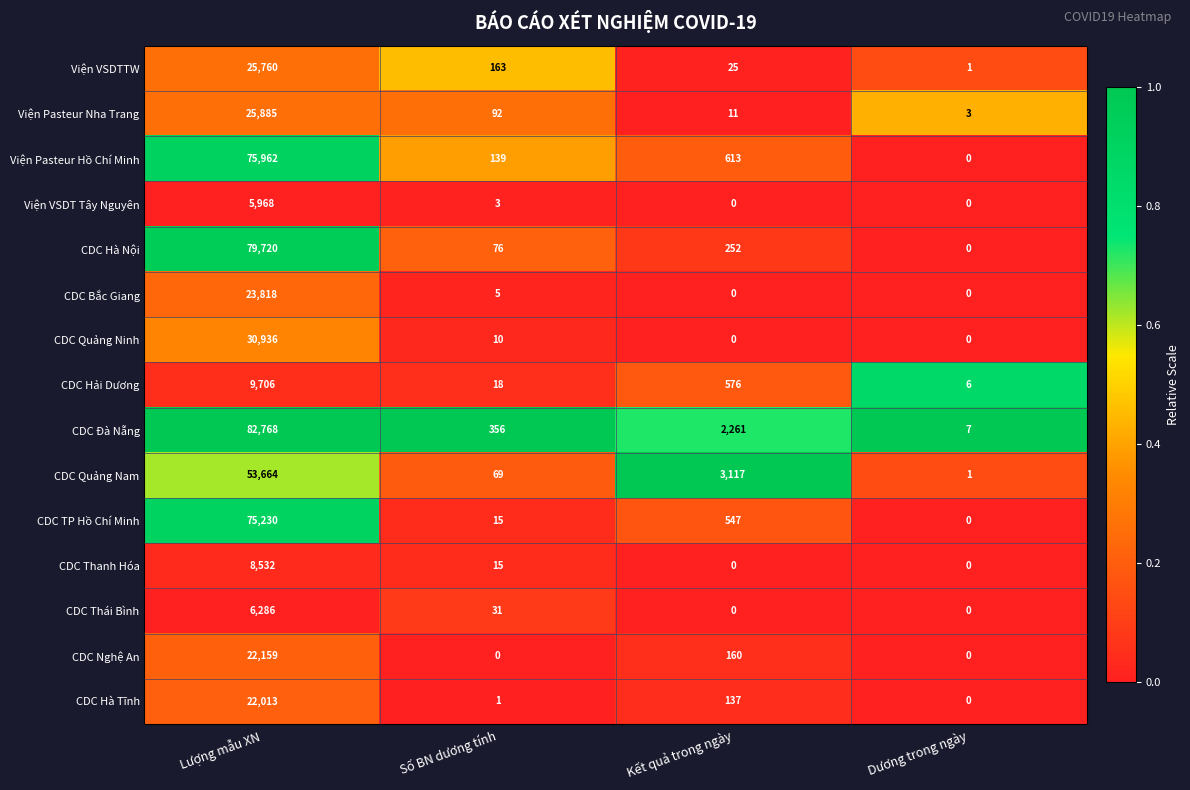

At which category is the sum across all series the highest?

Lượng mẫu XN